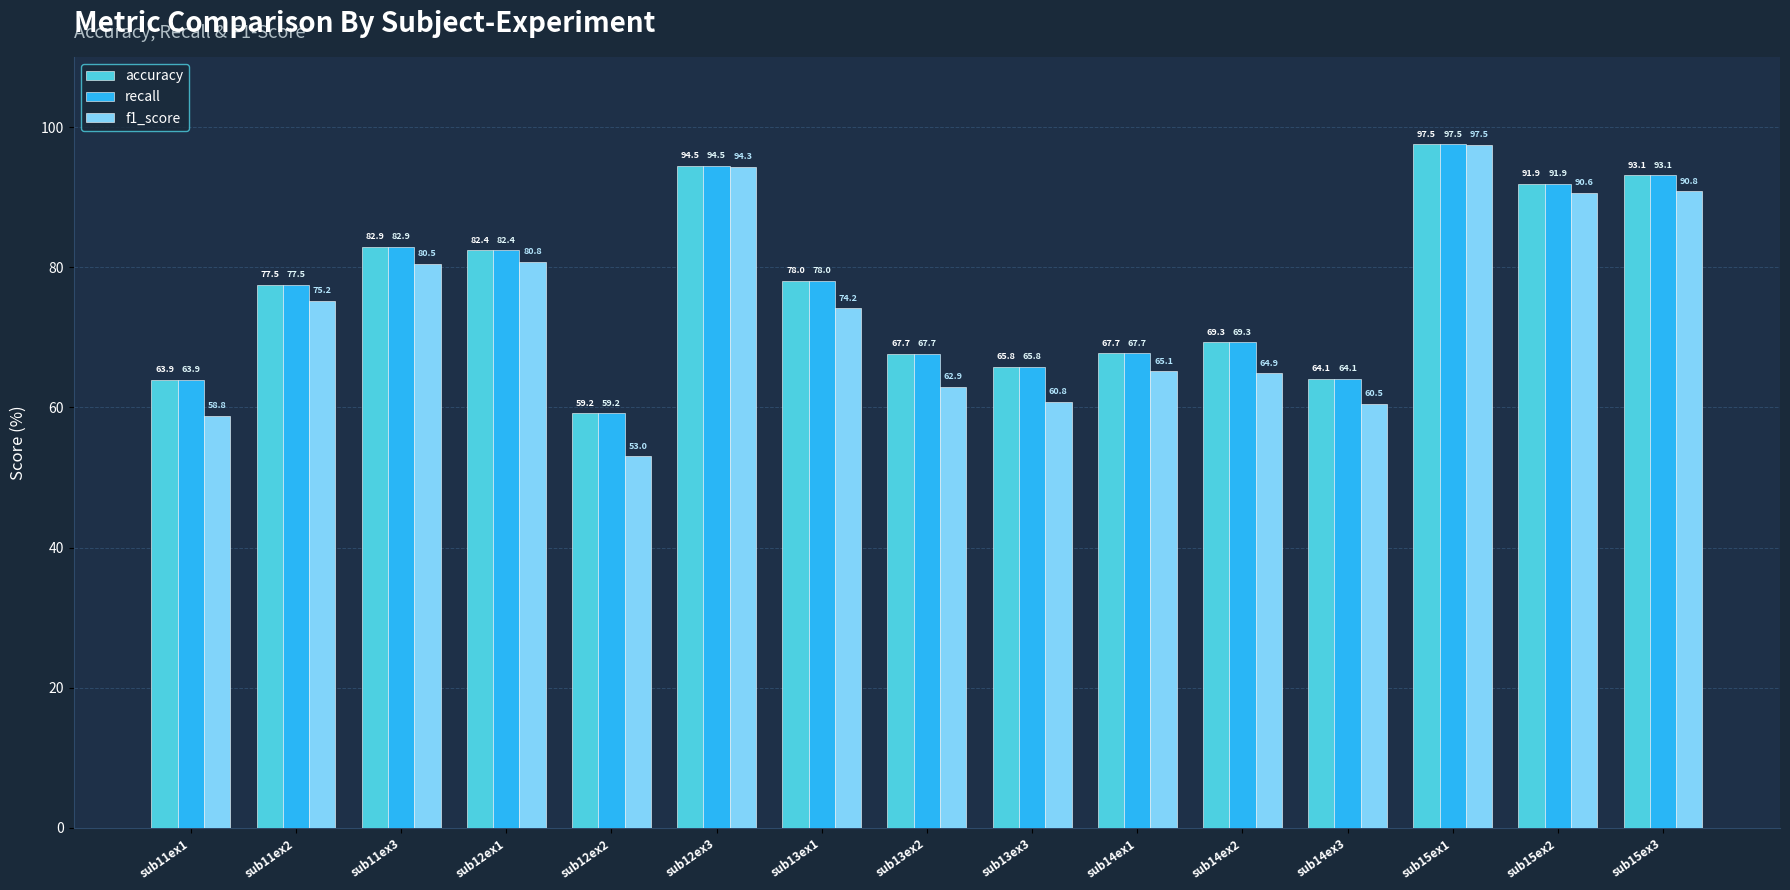

Where does the f1_score series first go above 74?

sub11ex2